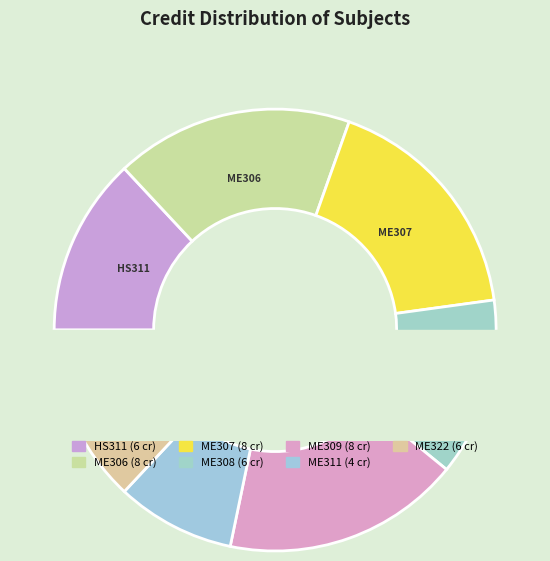

Does any single category account for the majority?

No